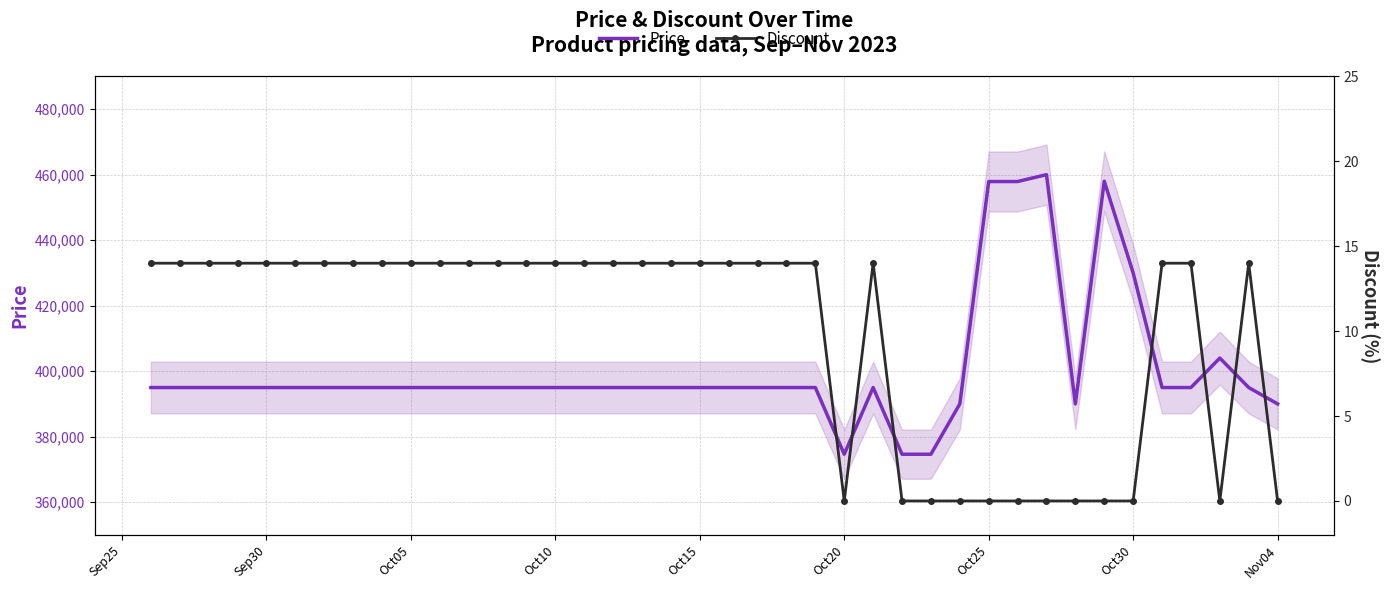

What is the lowest value of the Price series?

374640